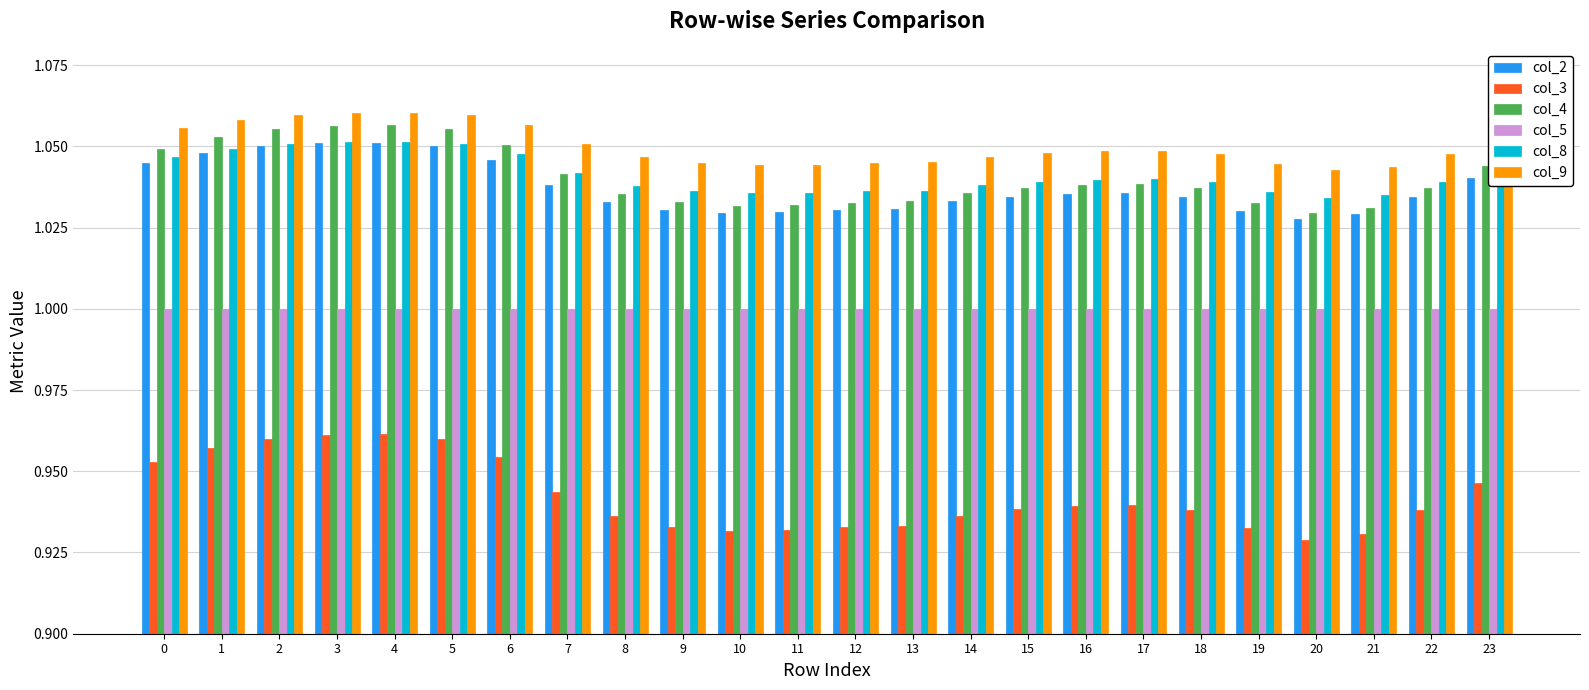

Which series has the widest spread of values?

col_3